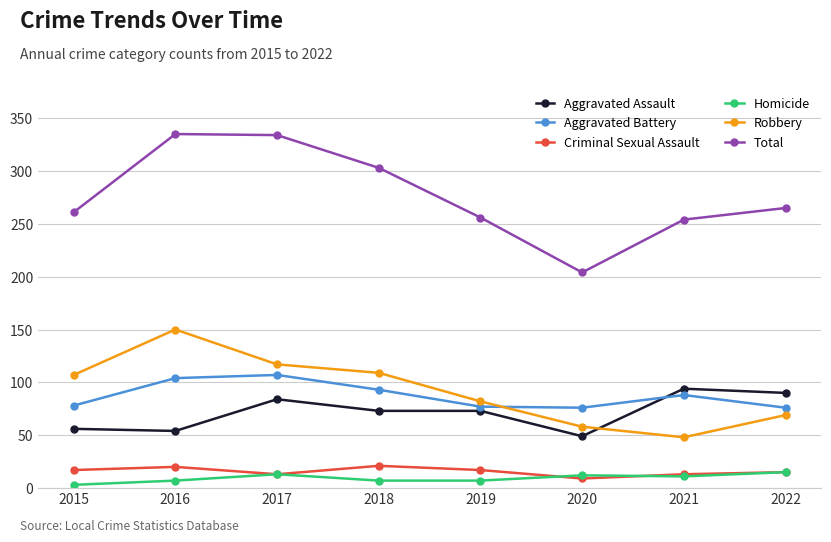

What is the value of the Aggravated Battery point at the 8th from the left?

76